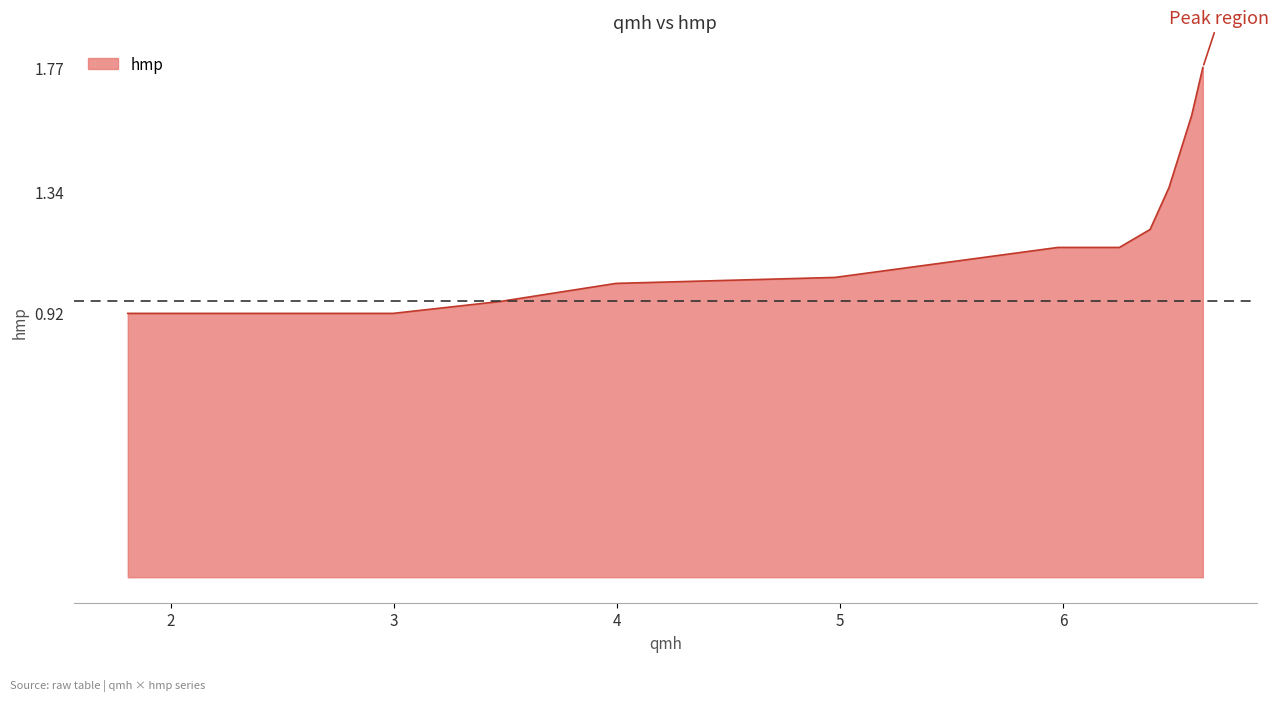

What is the minimum value shown in the chart?

0.9